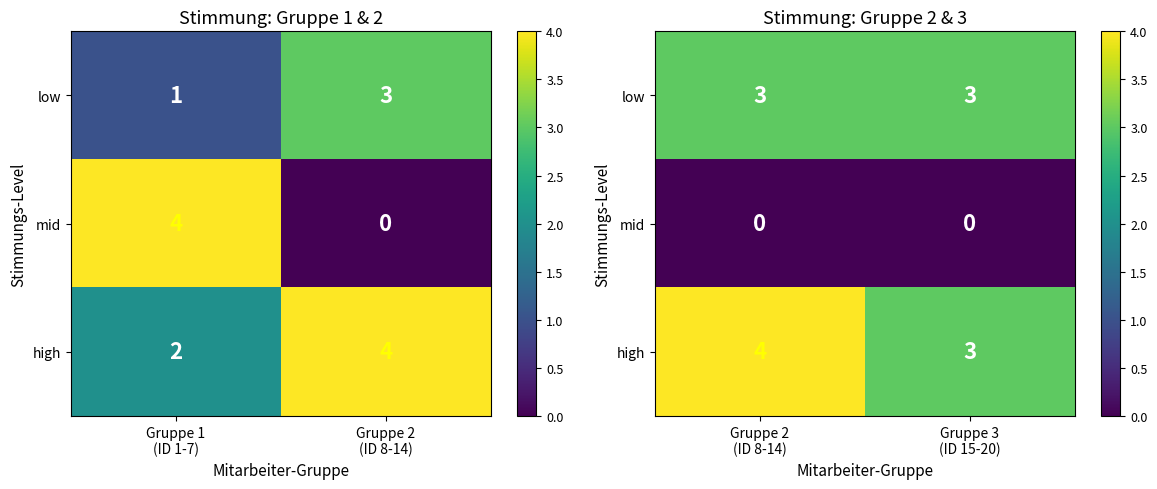

Is it true that high equals 4 at Gruppe 2 (ID 8-14)?

True